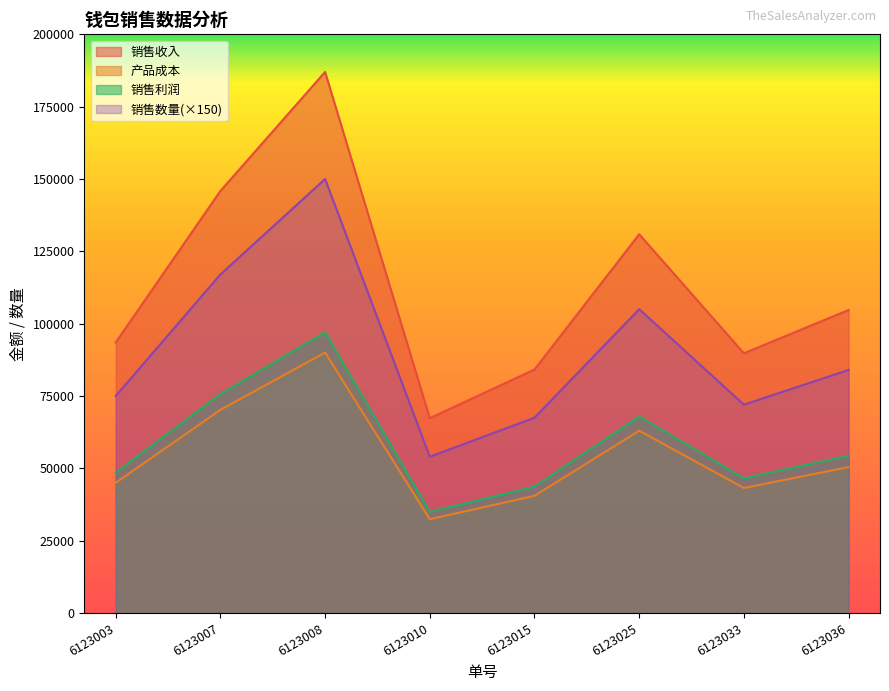

True or false: 销售利润 and 销售数量 intersect in this chart.

False